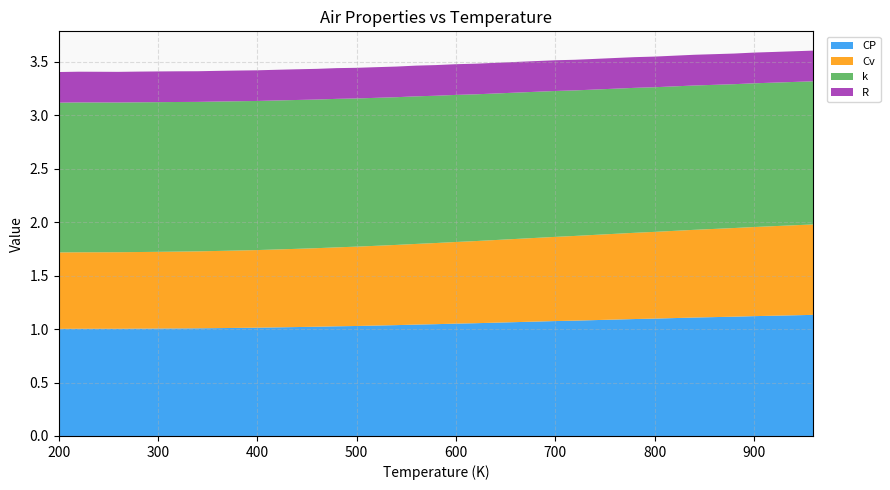

Reading left to right, what are all the values shown in this chart?

CP: 1.0	1.0	1.0	1.0	1.0	1.0	1.0	1.0	1.0	1.0	1.0	1.0	1.0	1.0	1.0	1.0	1.0	1.0	1.0	1.0	1.1	1.1	1.1	1.1	1.1	1.1	1.1	1.1	1.1	1.1	1.1	1.1	1.1	1.1	1.1	1.1	1.1	1.1	1.1
Cv: 0.7	0.7	0.7	0.7	0.7	0.7	0.7	0.7	0.7	0.7	0.7	0.7	0.7	0.7	0.7	0.7	0.7	0.8	0.8	0.8	0.8	0.8	0.8	0.8	0.8	0.8	0.8	0.8	0.8	0.8	0.8	0.8	0.8	0.8	0.8	0.8	0.8	0.8	0.8
k: 1.4	1.4	1.4	1.4	1.4	1.4	1.4	1.4	1.4	1.4	1.4	1.4	1.4	1.4	1.4	1.4	1.4	1.4	1.4	1.4	1.4	1.4	1.4	1.4	1.4	1.4	1.4	1.4	1.4	1.4	1.4	1.4	1.4	1.3	1.3	1.3	1.3	1.3	1.3
R: 0.3	0.3	0.3	0.3	0.3	0.3	0.3	0.3	0.3	0.3	0.3	0.3	0.3	0.3	0.3	0.3	0.3	0.3	0.3	0.3	0.3	0.3	0.3	0.3	0.3	0.3	0.3	0.3	0.3	0.3	0.3	0.3	0.3	0.3	0.3	0.3	0.3	0.3	0.3